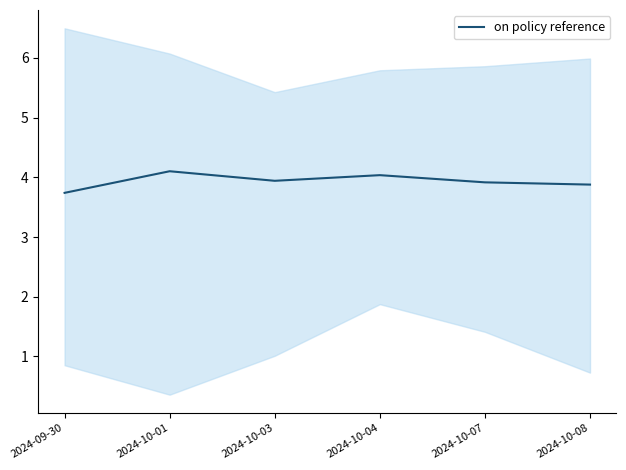

What is the minimum value shown in the chart?

3.7